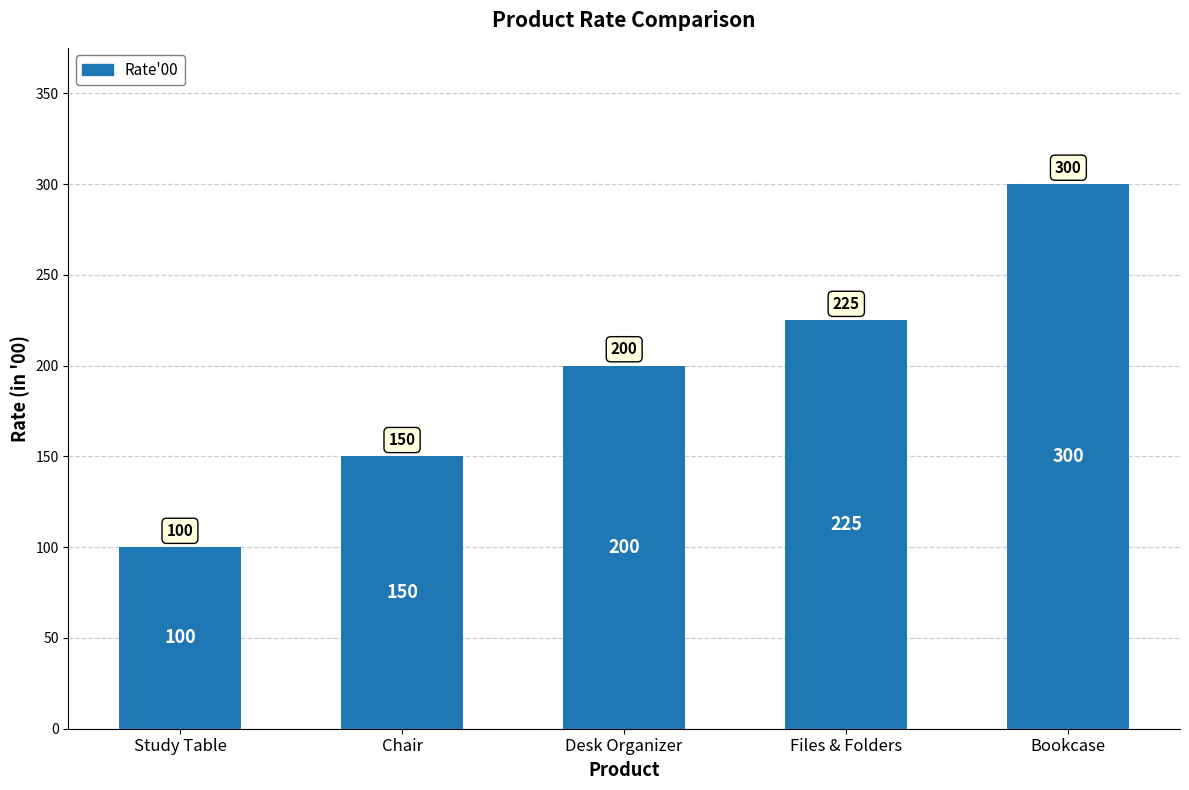

What position from the right is Desk Organizer?

3